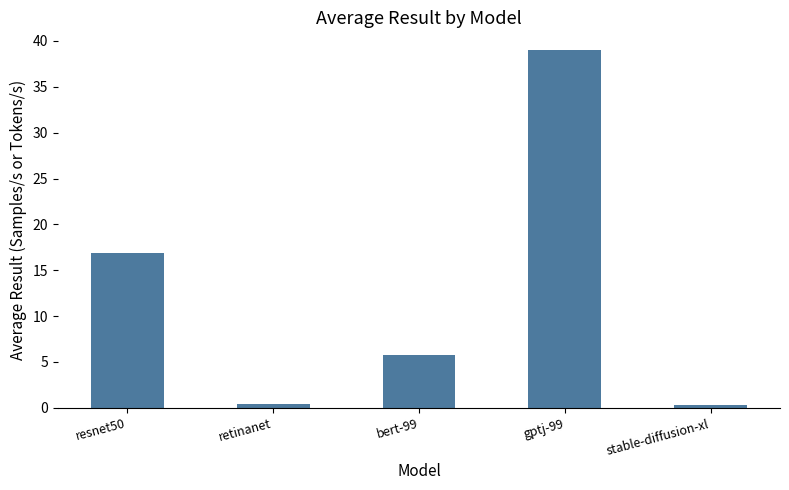

What position from the right is retinanet?

4